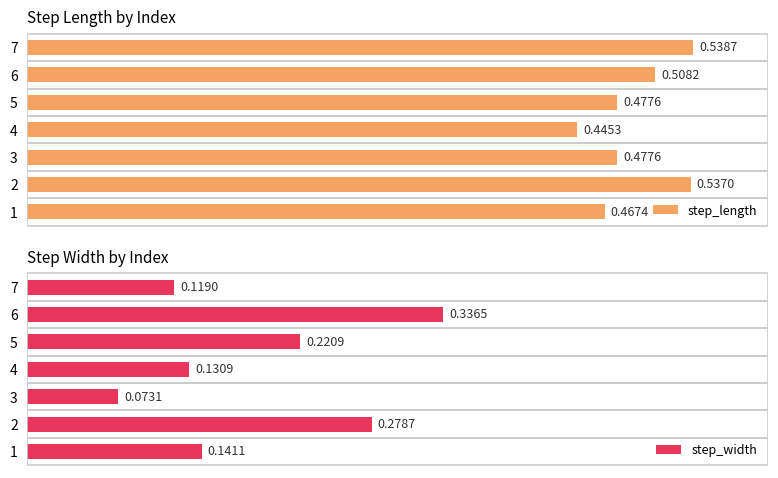

What are all the series names shown in the legend?

step_length, step_width